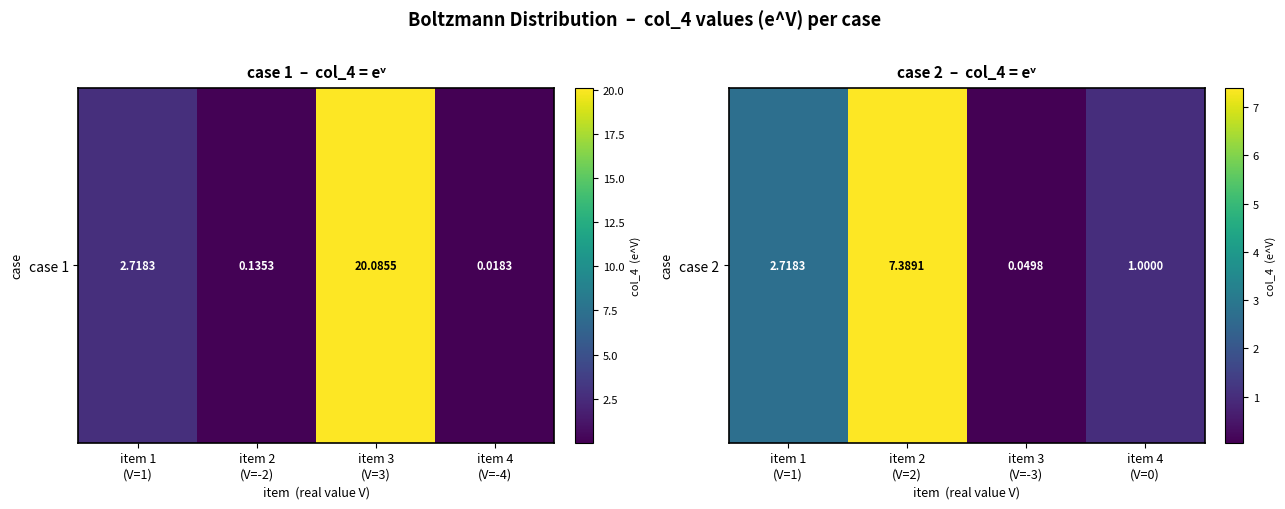

What is the average value?

2.8